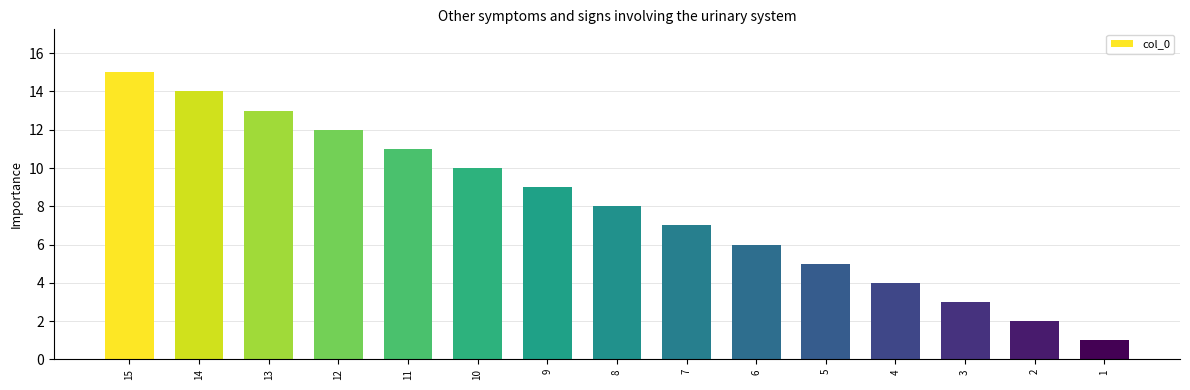

Rank the categories by value from highest to lowest.

15, 14, 13, 12, 11, 10, 9, 8, 7, 6, 5, 4, 3, 2, 1